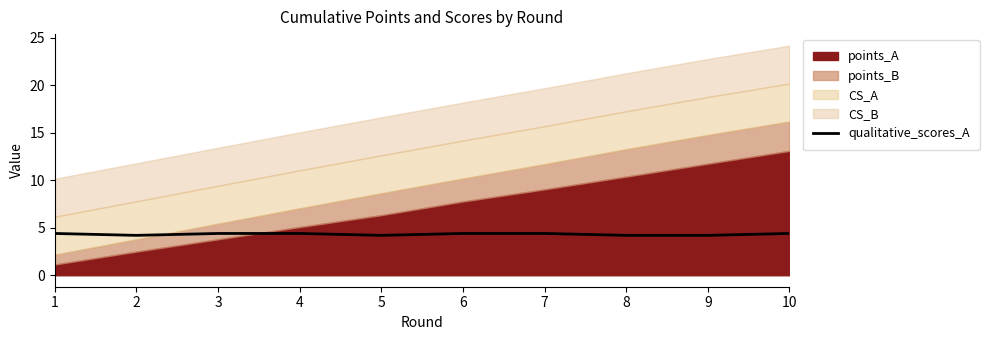

Reading left to right, transcribe all the data shown in this chart.

1=4.4	2=4.2	3=4.4	4=4.4	5=4.2	6=4.4	7=4.4	8=4.2	9=4.2	10=4.4